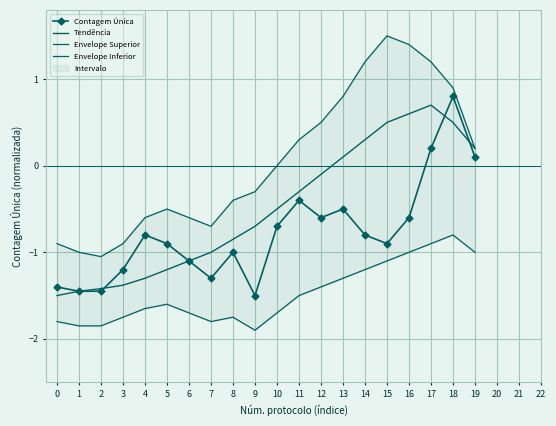

Is it true that Envelope Inferior equals -1.8 at 16?

False